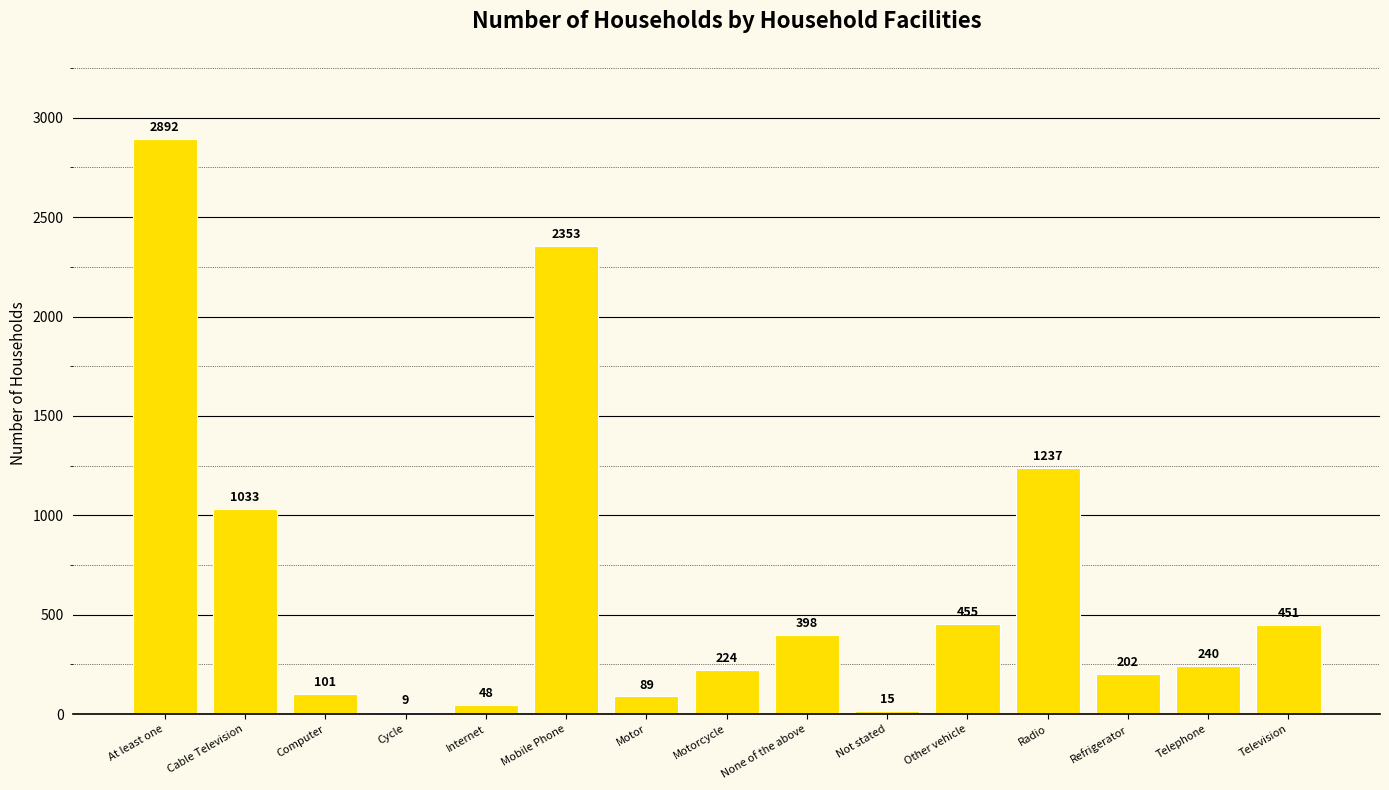

Is it true that the value at Motor is 89?

True